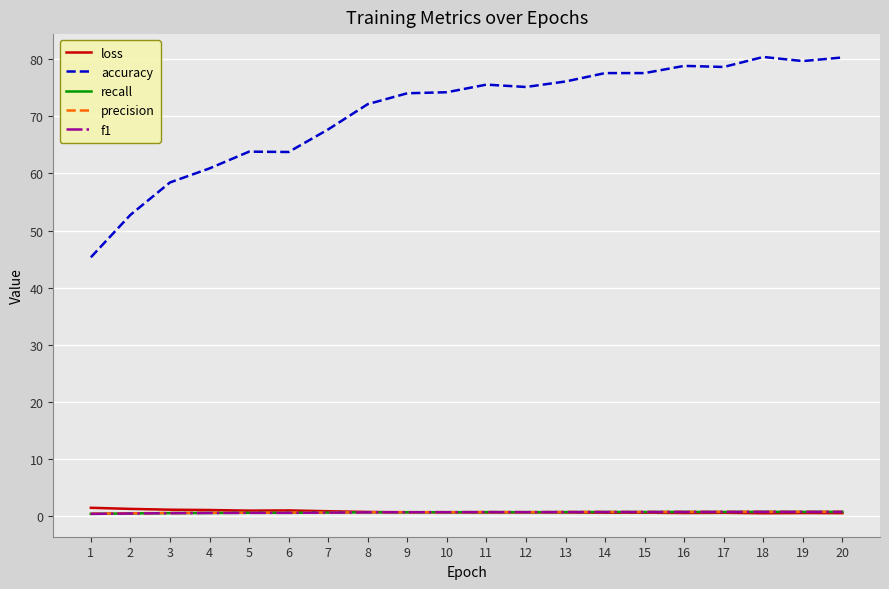

Which series has the widest spread of values?

accuracy